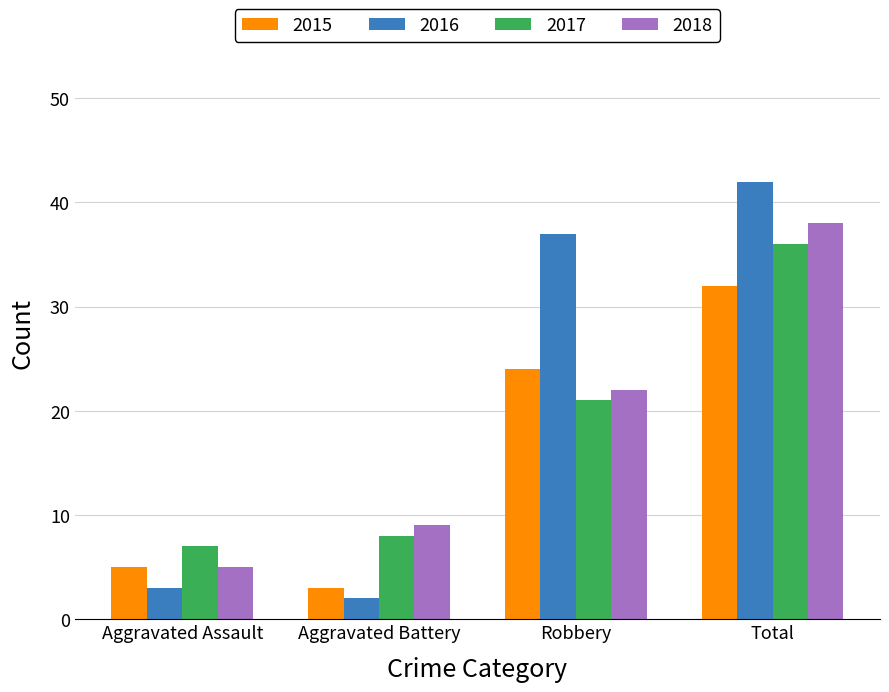

What is the label of the 3rd bar from the right?

Aggravated Battery